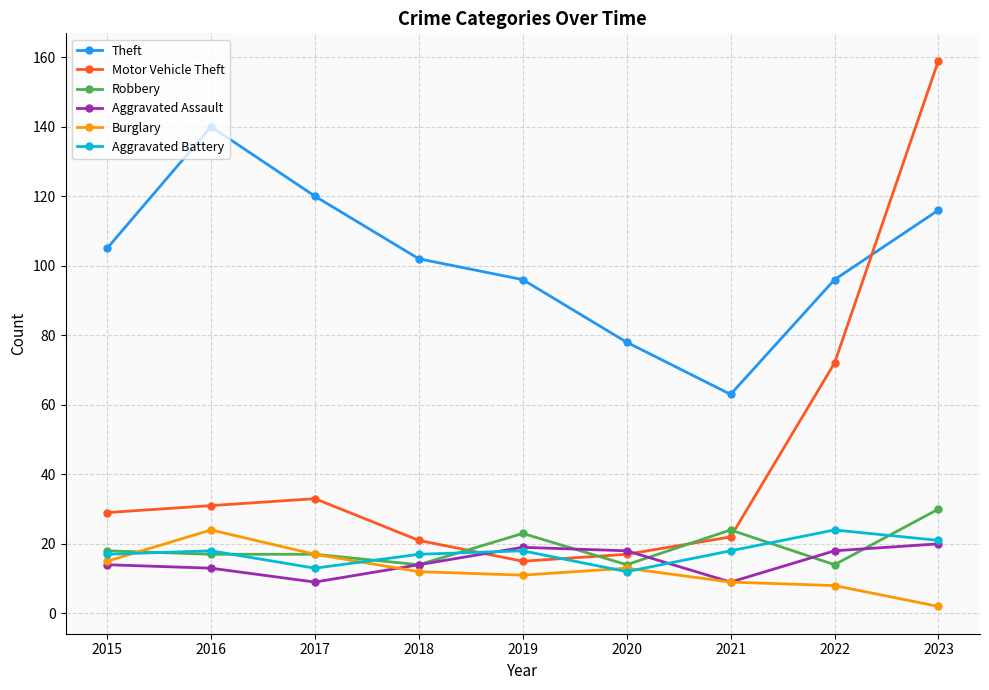

Is it true that Burglary equals 18 at 2019?

False